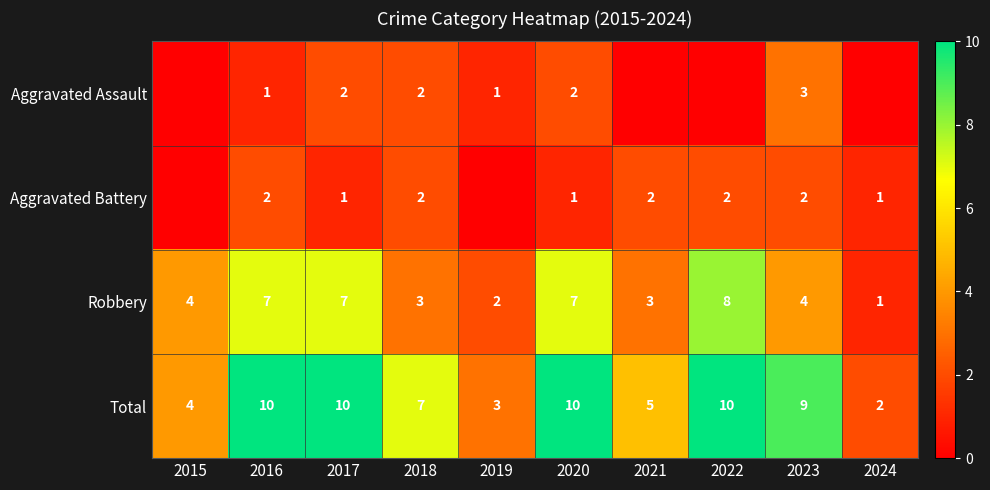

How many data points in Robbery are less than 4?

4